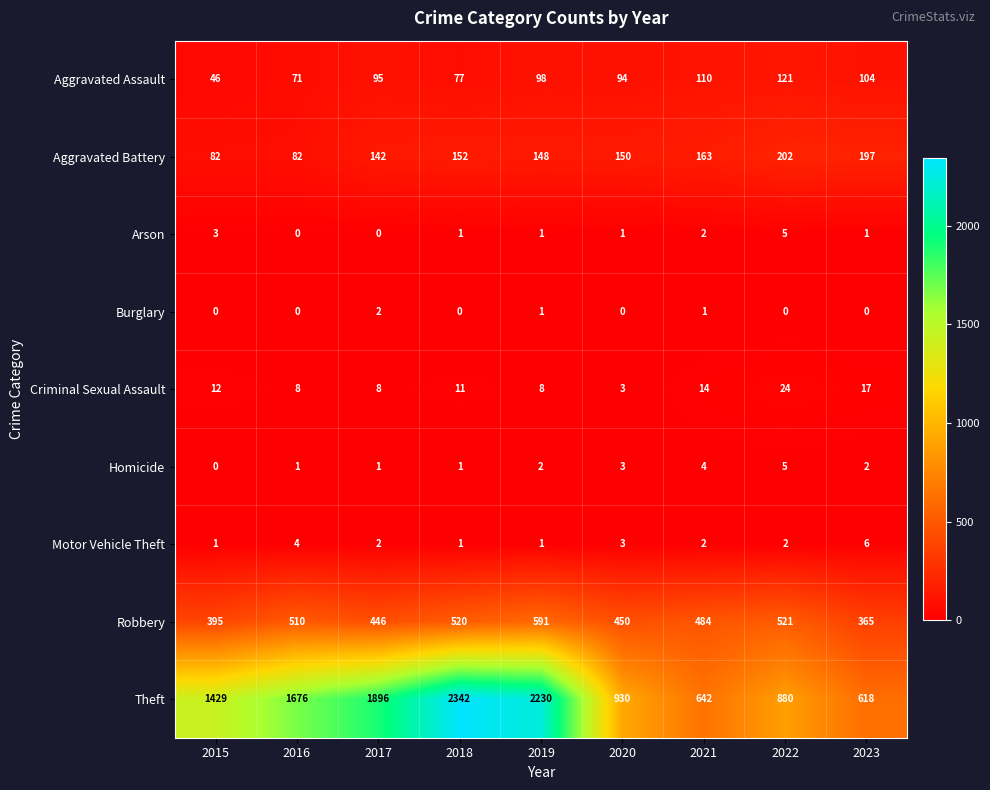

At how many categories does at least one series exceed 796?

7